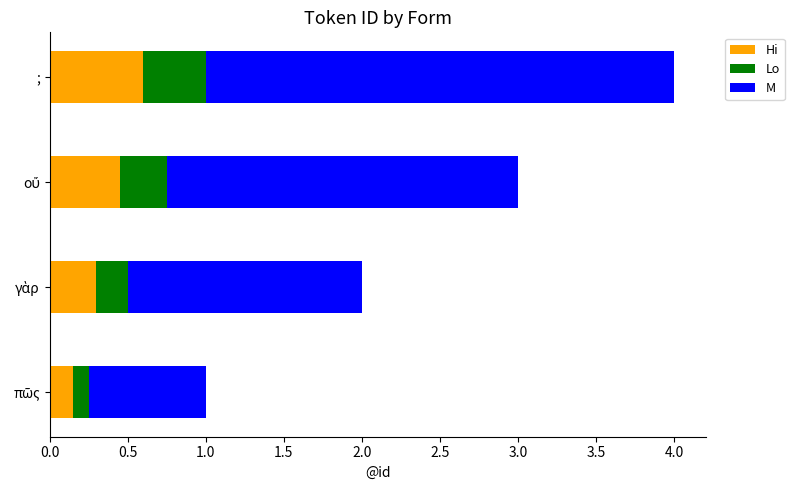

How many Hi values are between 0 and 1?

4